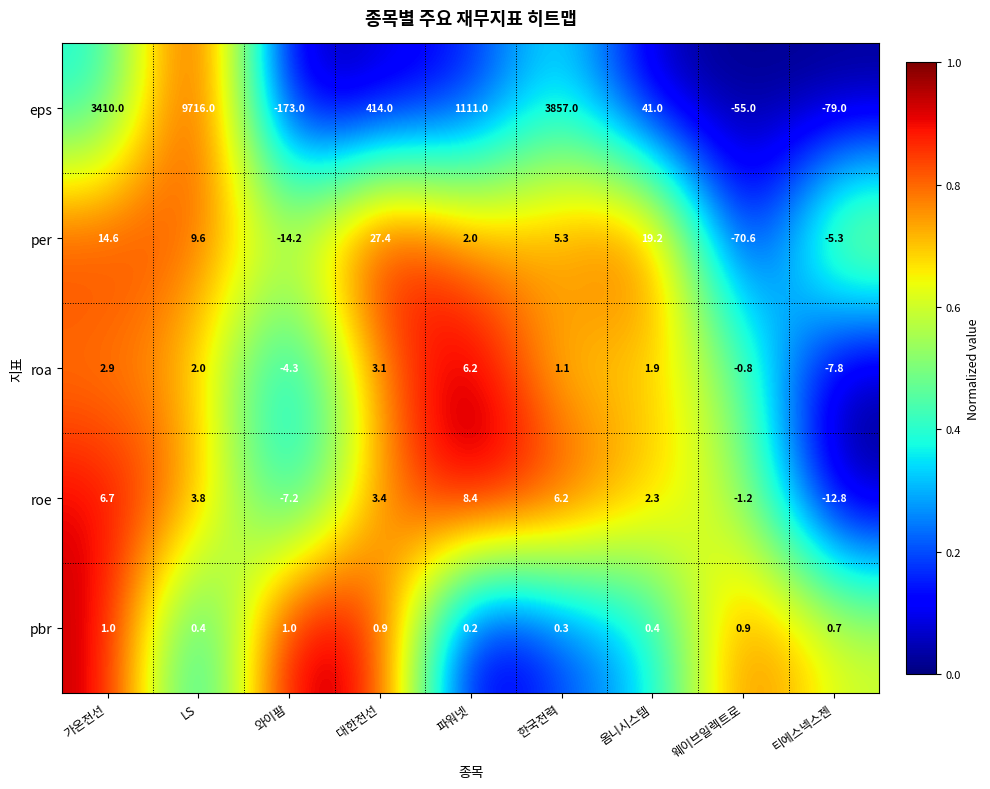

The per series shows -5.3 at 티에스넥스젠. True or false?

True